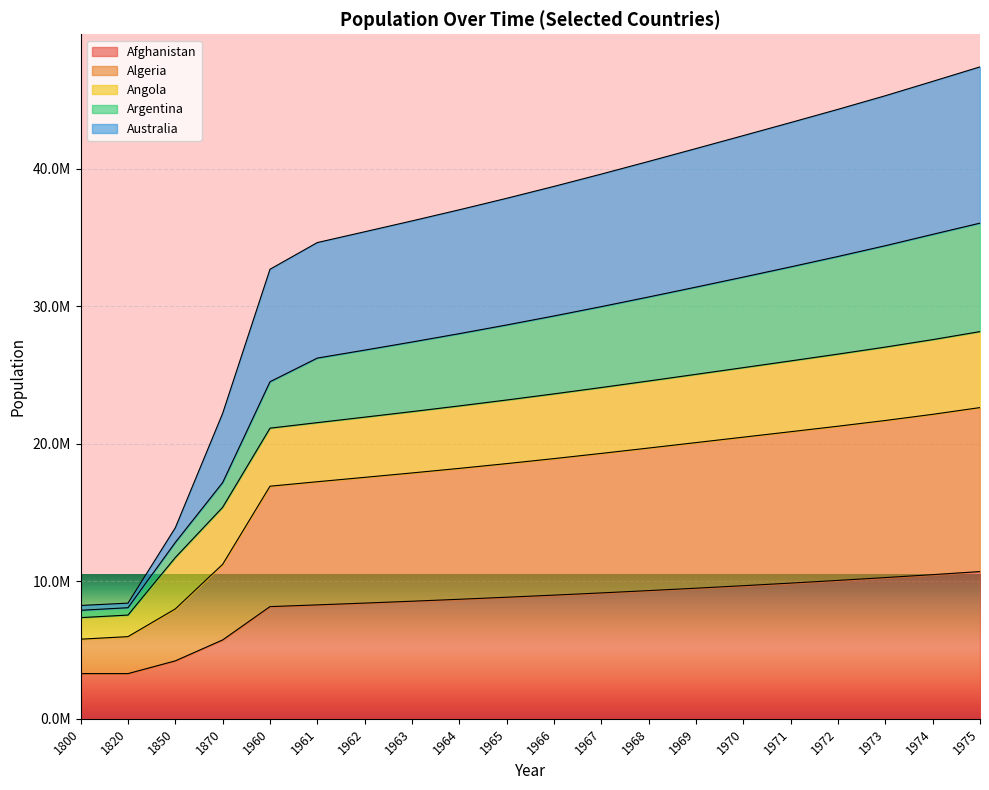

Where does the Argentina series first go above 29281705?

1967